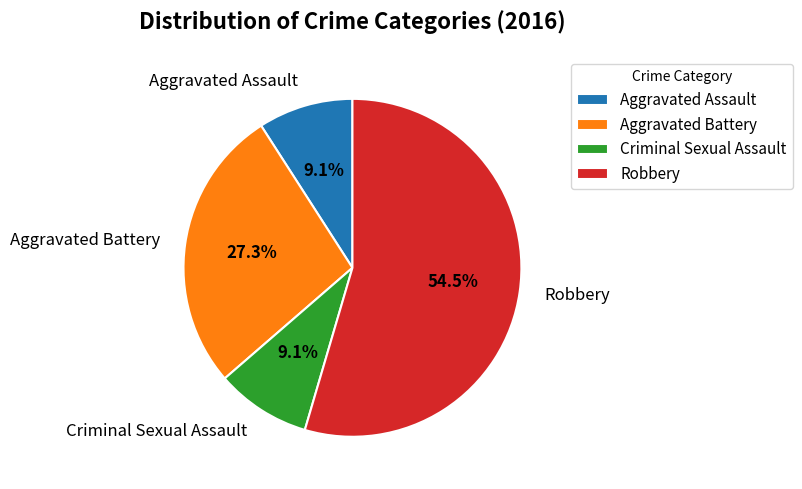

What is the ratio of the value at Aggravated Battery to the value at Aggravated Assault?

3.0